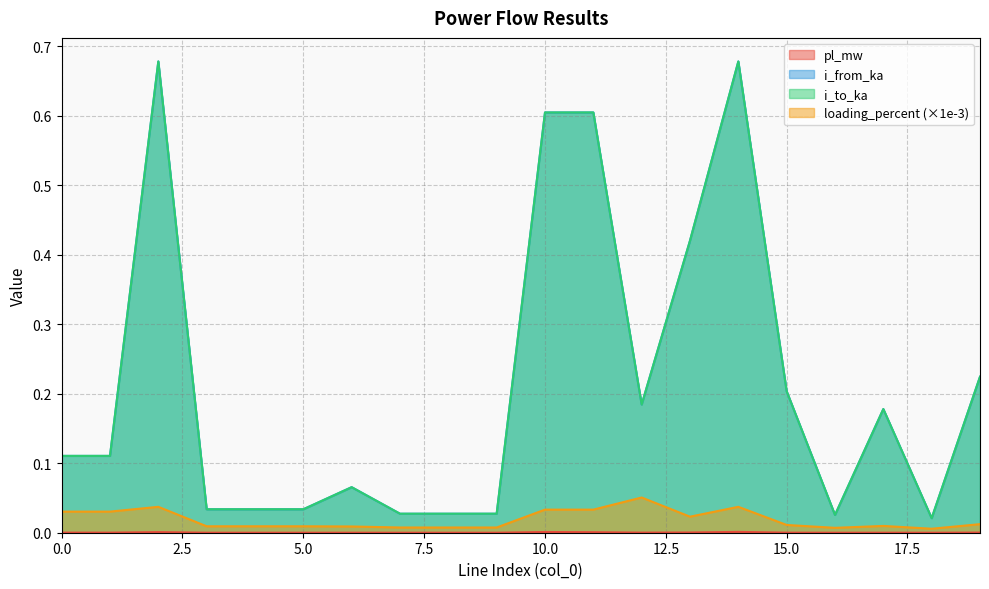

Reading right to left, what are all the values shown in this chart?

pl_mw: 0.0	0.0	0.0	0.0	0.0	0.0	0.0	0.0	0.0	0.0	0.0	0.0	0.0	0.0	0.0	0.0	0.0	0.0	0.0	0.0
i_from_ka: 0.2	0.0	0.2	0.0	0.2	0.7	0.4	0.2	0.6	0.6	0.0	0.0	0.0	0.1	0.0	0.0	0.0	0.7	0.1	0.1
i_to_ka: 0.2	0.0	0.2	0.0	0.2	0.7	0.4	0.2	0.6	0.6	0.0	0.0	0.0	0.1	0.0	0.0	0.0	0.7	0.1	0.1
loading_percent: 0.0	0.0	0.0	0.0	0.0	0.0	0.0	0.1	0.0	0.0	0.0	0.0	0.0	0.0	0.0	0.0	0.0	0.0	0.0	0.0